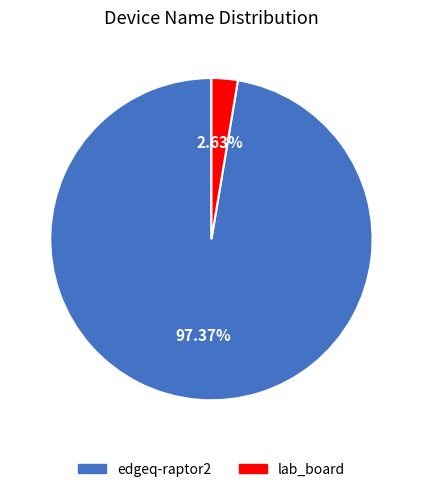

Does lab_board represent more than half of the total?

No